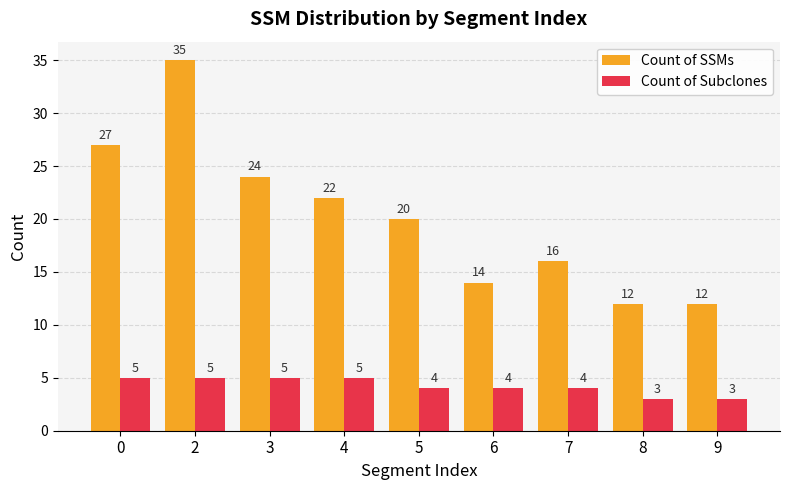

What is the approximate value of Count of Subclones at 0?

5